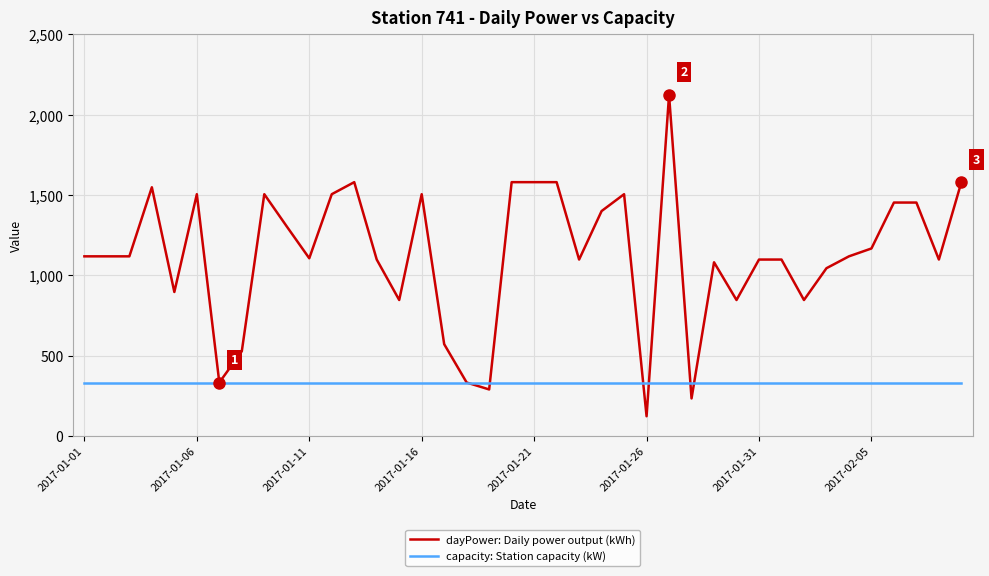

Count the number of data series in this chart.

2